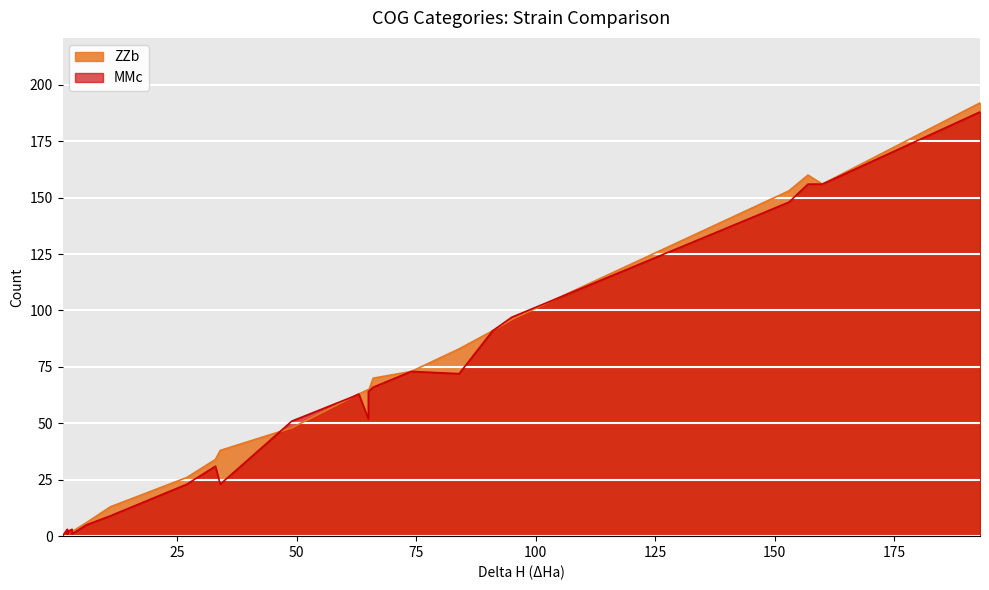

Rank the series at N from lowest to highest value.

ZZb, MMc